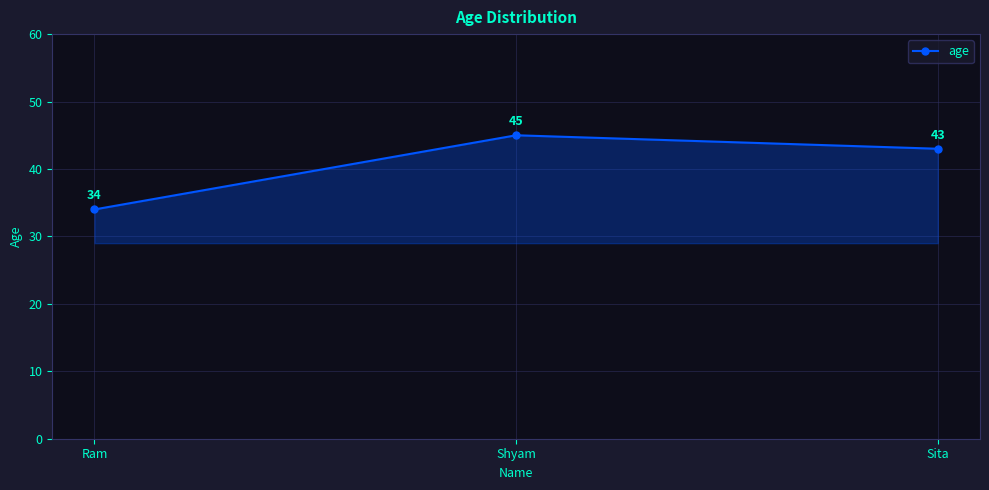

What is the label of the 2nd point from the right?

Shyam